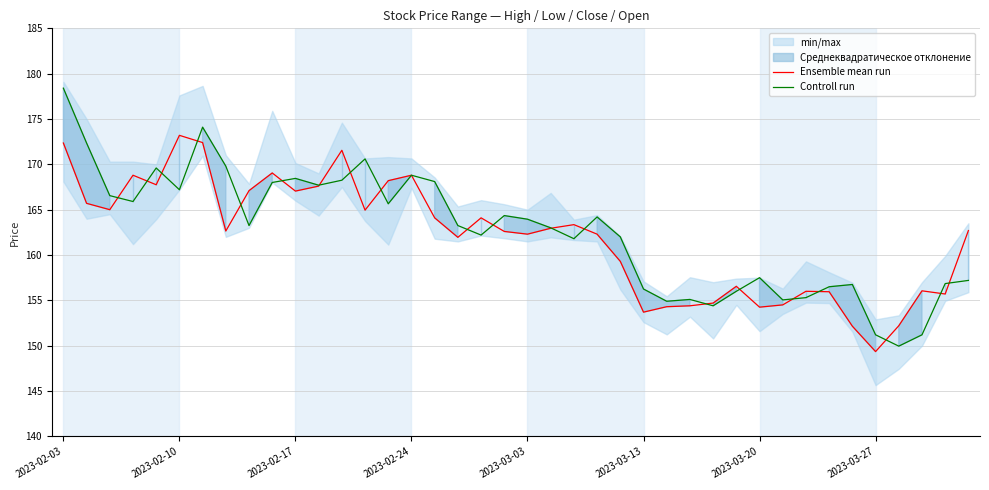

Which series ends up on top after the final intersection of Ensemble mean run and Controll run?

Ensemble mean run